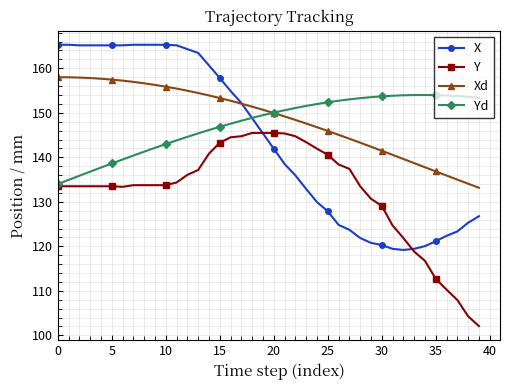

What is the sum of all Y values?

5291.2